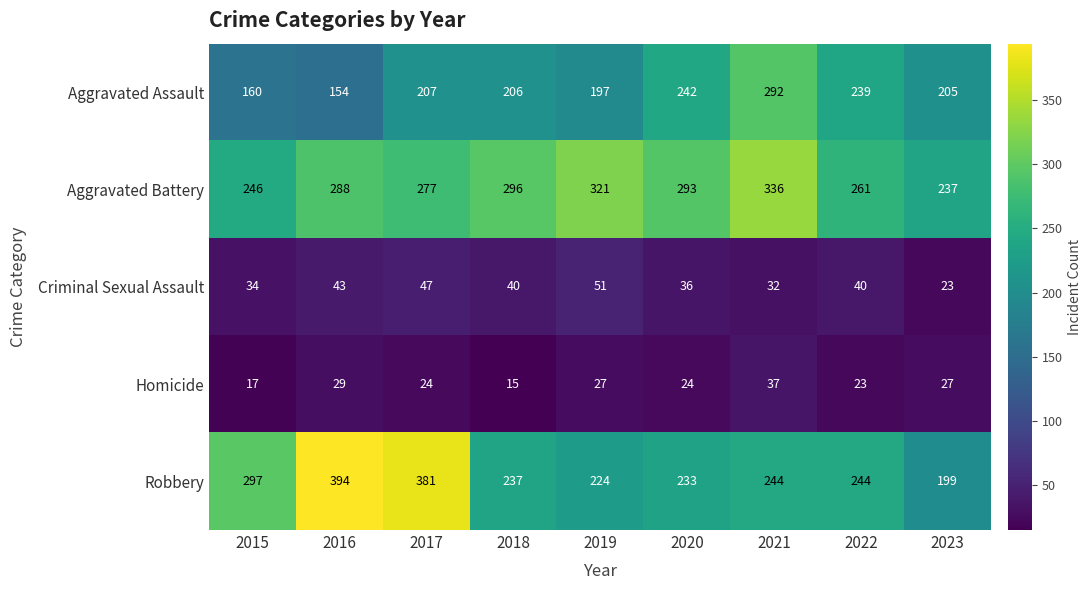

Rank the series at 2016 from highest to lowest value.

Robbery, Aggravated Battery, Aggravated Assault, Criminal Sexual Assault, Homicide